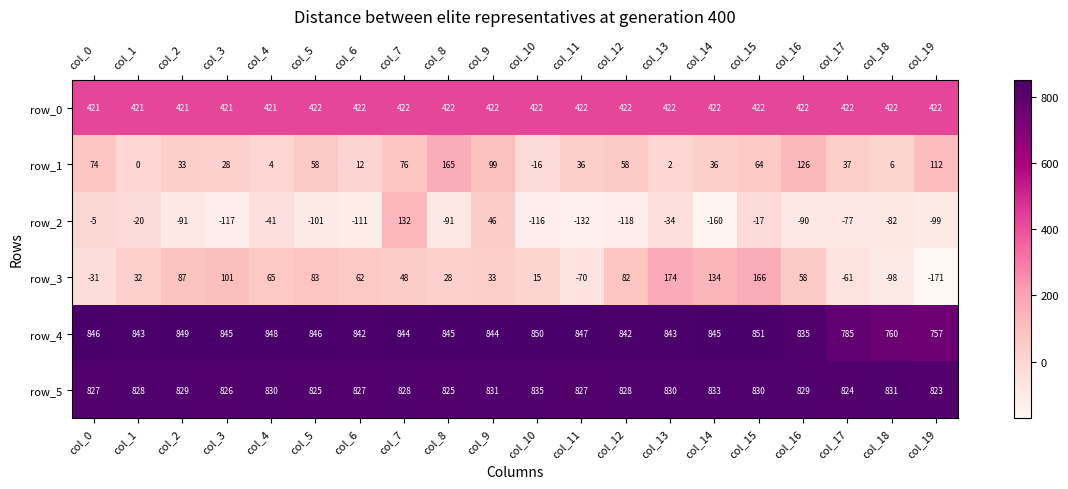

What is the average value of the row_2 series?

-66